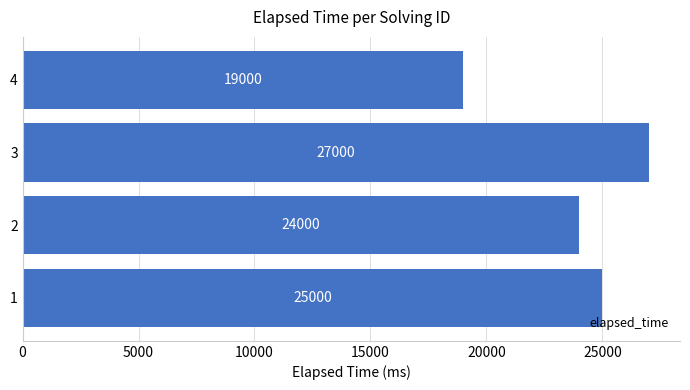

What is the minimum value shown in the chart?

19000